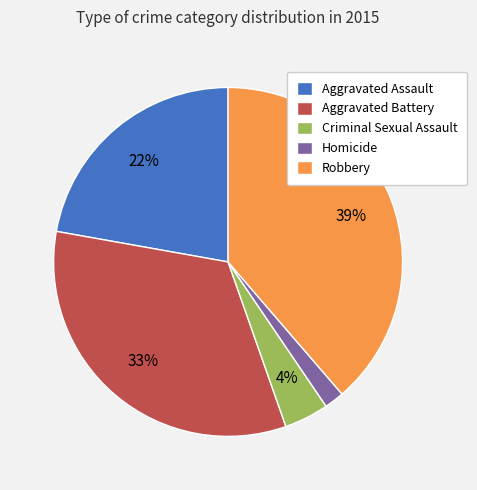

Which category has the biggest portion of the pie?

Robbery